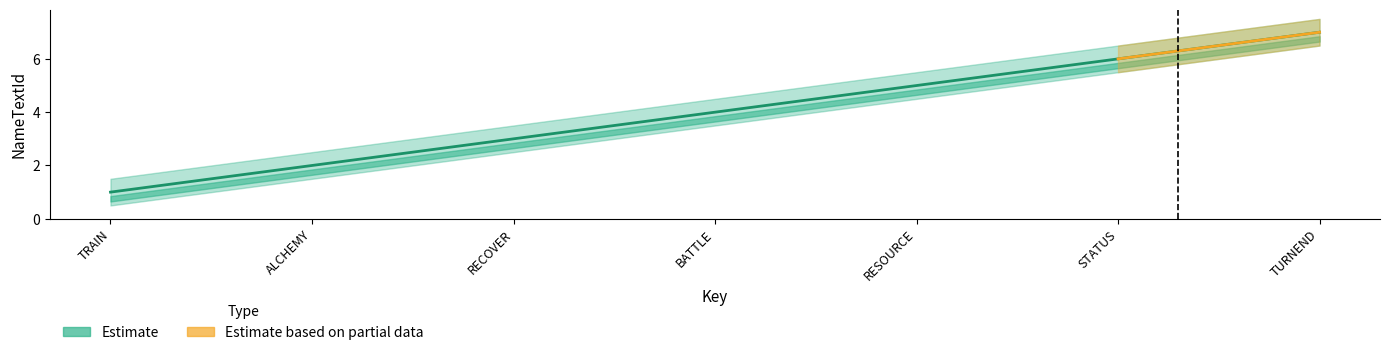

At which category does the chart reach its minimum across all series?

TRAIN